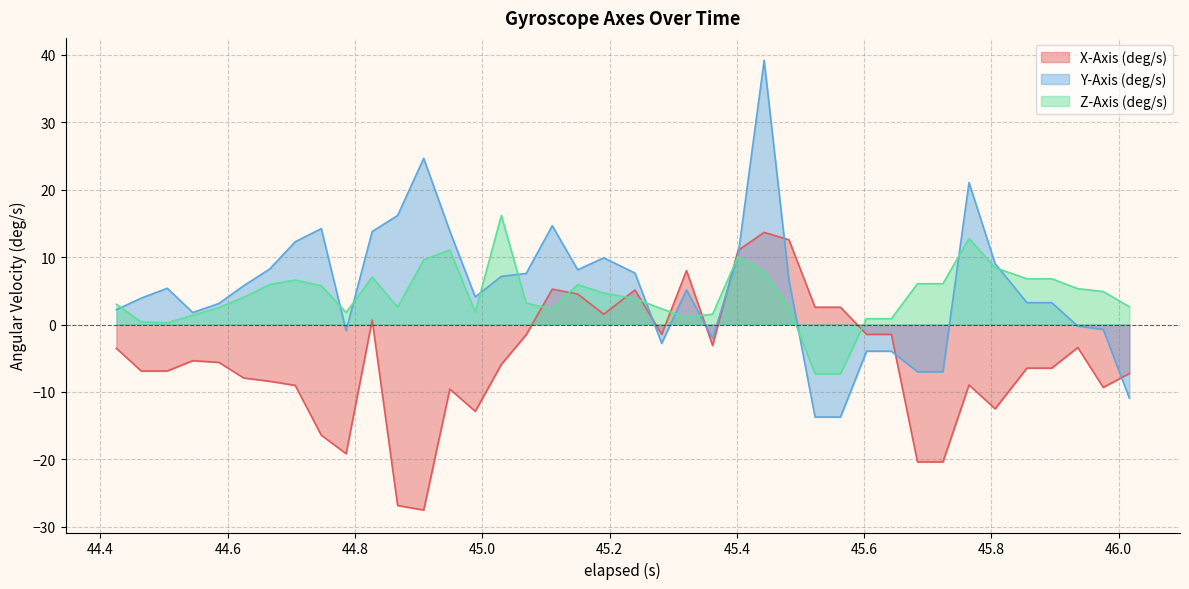

Which series has the largest range (max minus min)?

Y-Axis (deg/s)